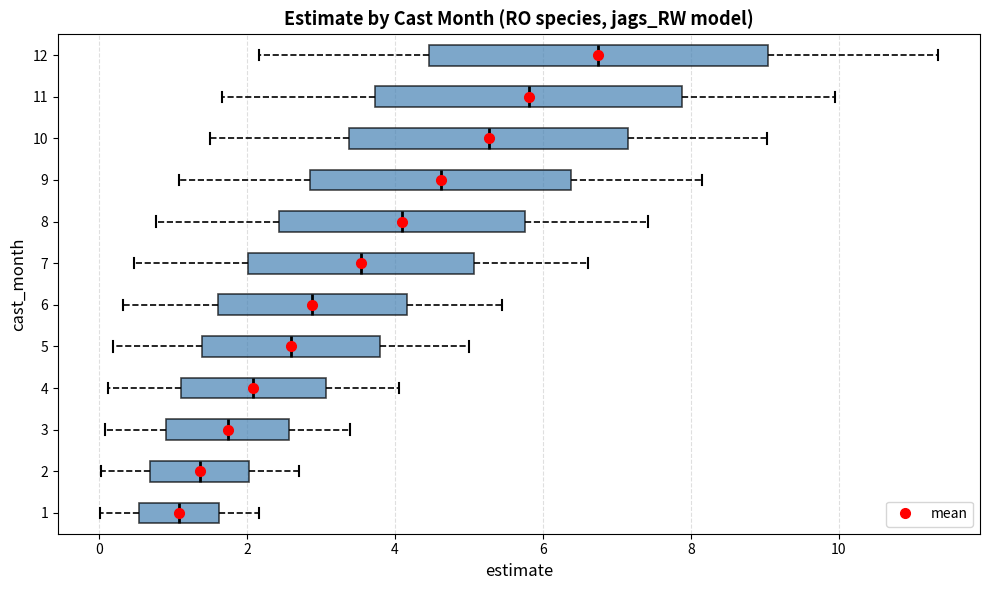

Which box is the widest, from its left edge to its right edge?

12